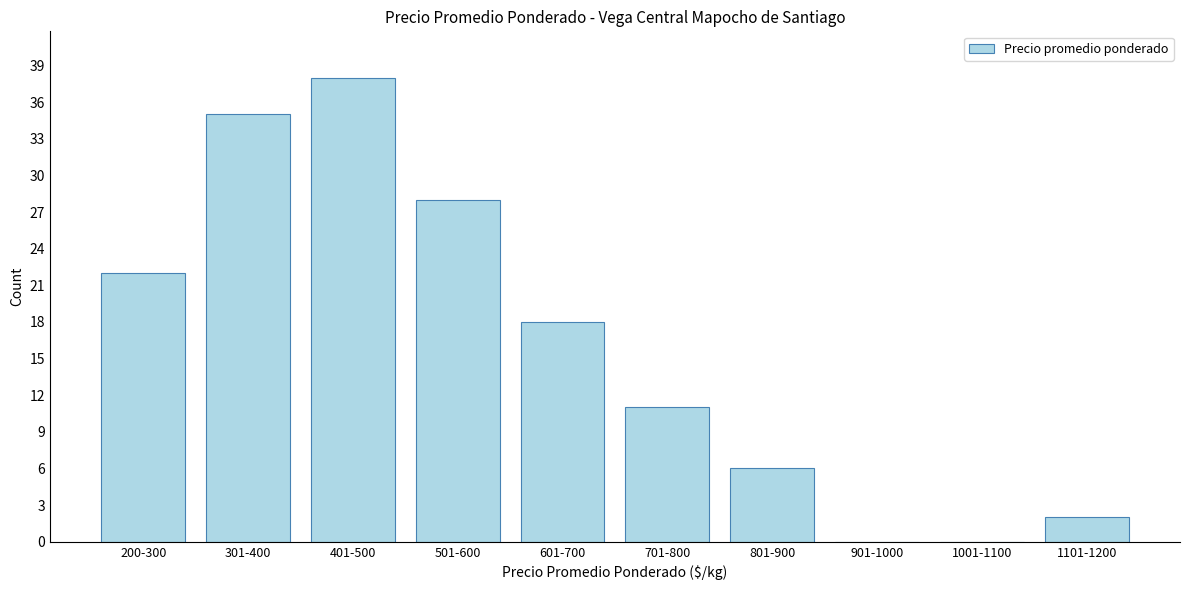

Reading left to right, what are all the values shown in this chart?

200-300=22	301-400=35	401-500=38	501-600=28	601-700=18	701-800=11	801-900=6	901-1000=0	1001-1100=0	1101-1200=2